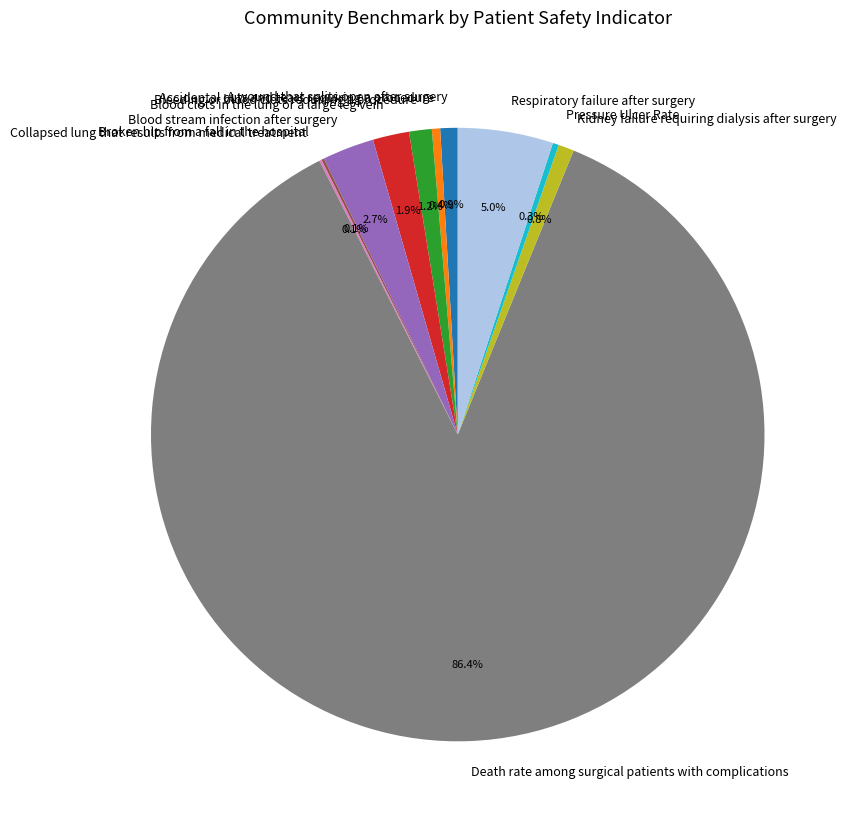

What is the largest slice in the pie chart?

Death rate among surgical patients with complications